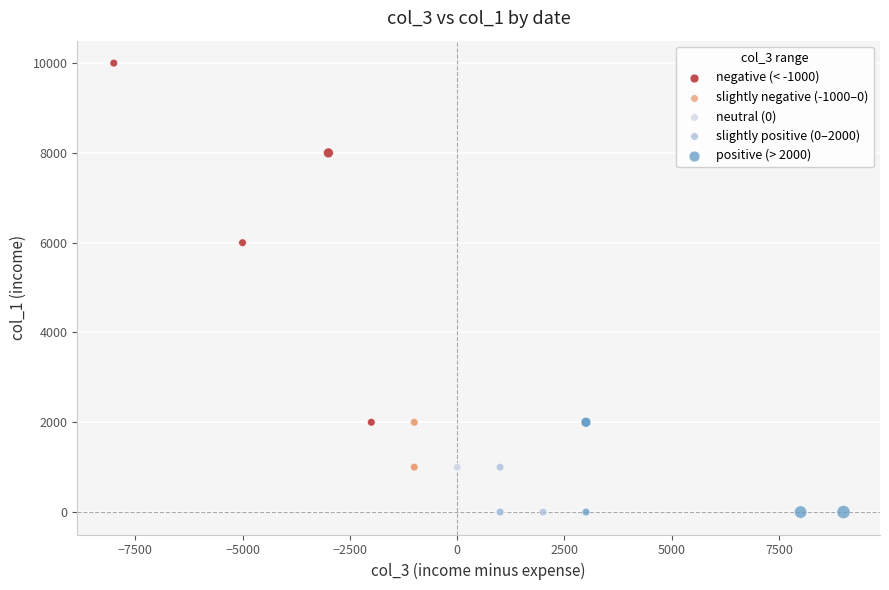

What are all the series names shown in the legend?

negative (< -1000), slightly negative (-1000–0), neutral (0), slightly positive (0–2000), positive (> 2000)